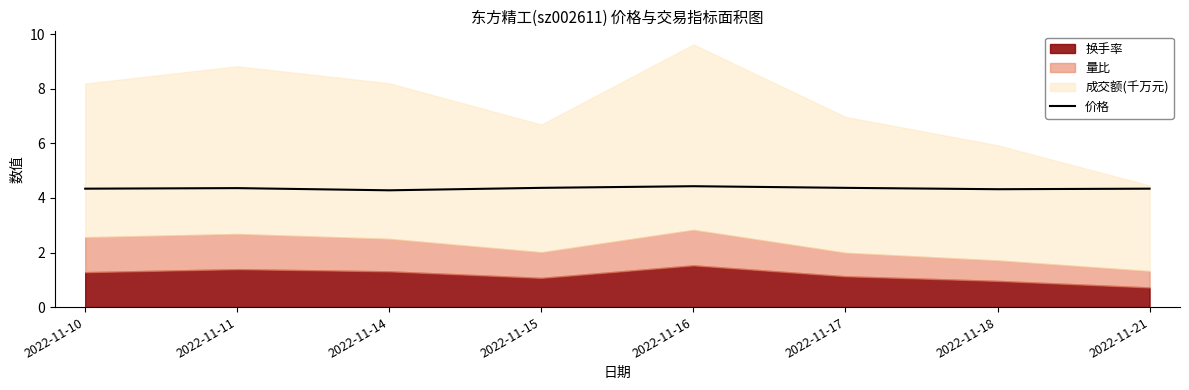

What is the difference between the maximum and minimum values?

0.1